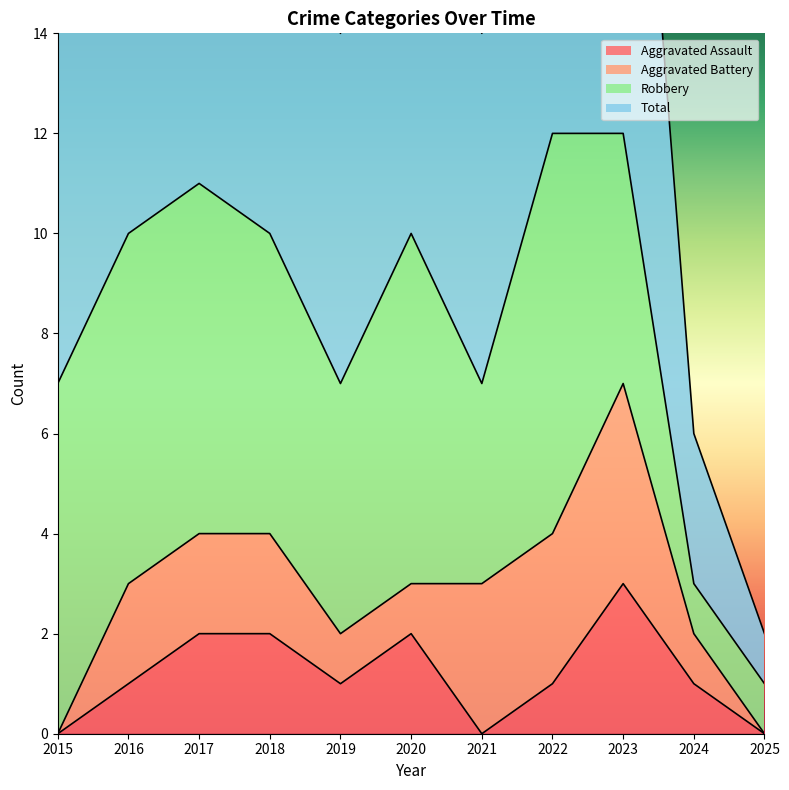

What is the sum of the Aggravated Assault values at 2025 and 2018?

2